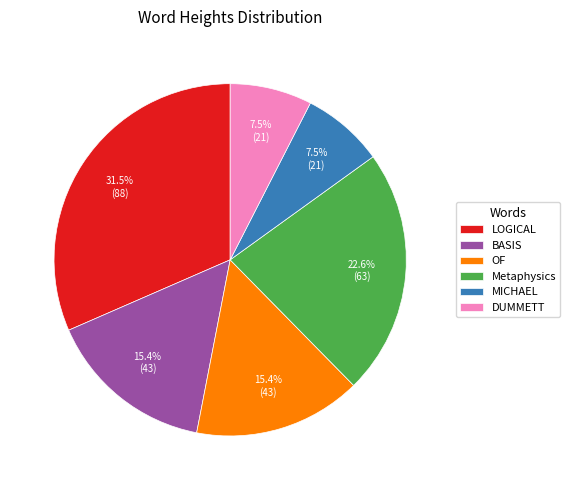

Does LOGICAL account for over 50% of the chart?

No